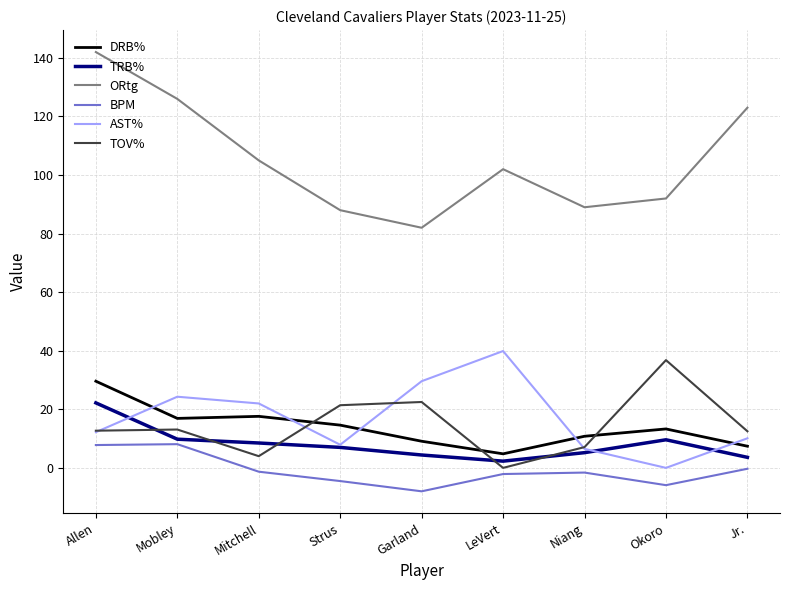

At how many categories does at least one series exceed 138?

1